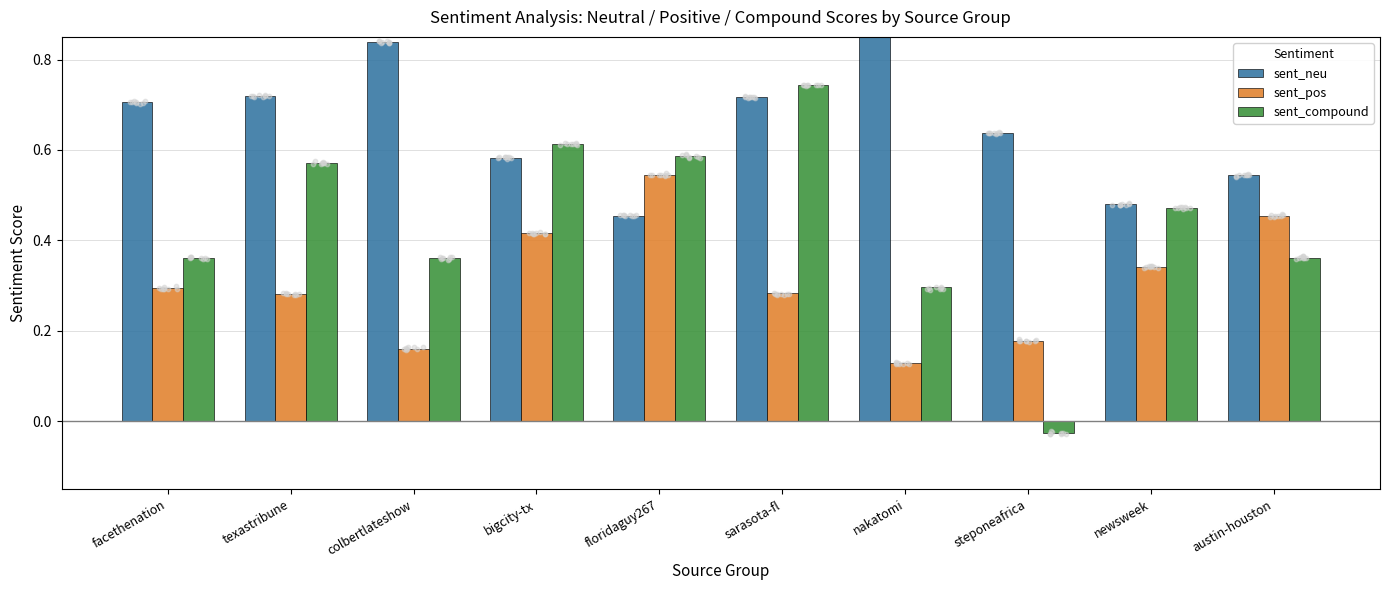

Which series has the largest Y range (max minus min)?

sent_compound